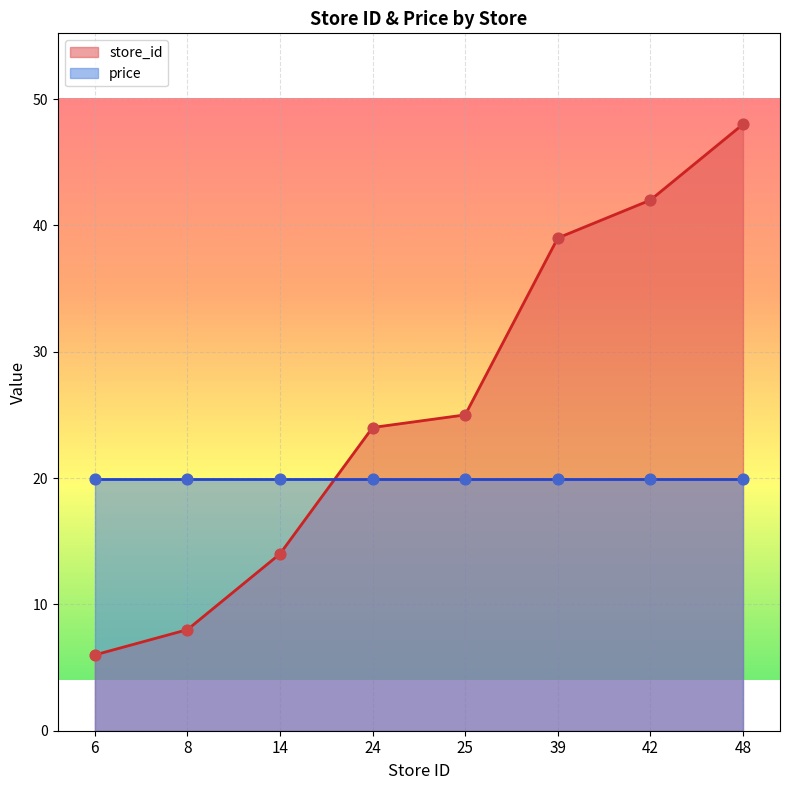

What is the change in value from 24 to 48?

+24